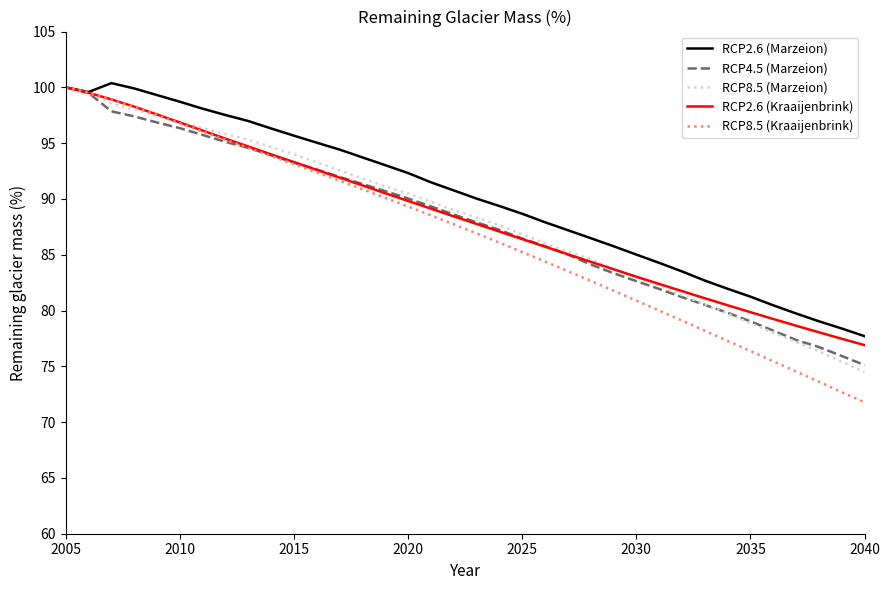

Which series has the widest spread of values?

RCP8.5 (Kraaijenbrink)